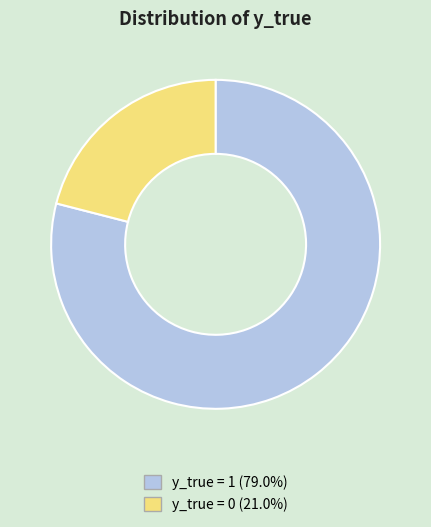

What is the largest slice in the pie chart?

y_true = 1